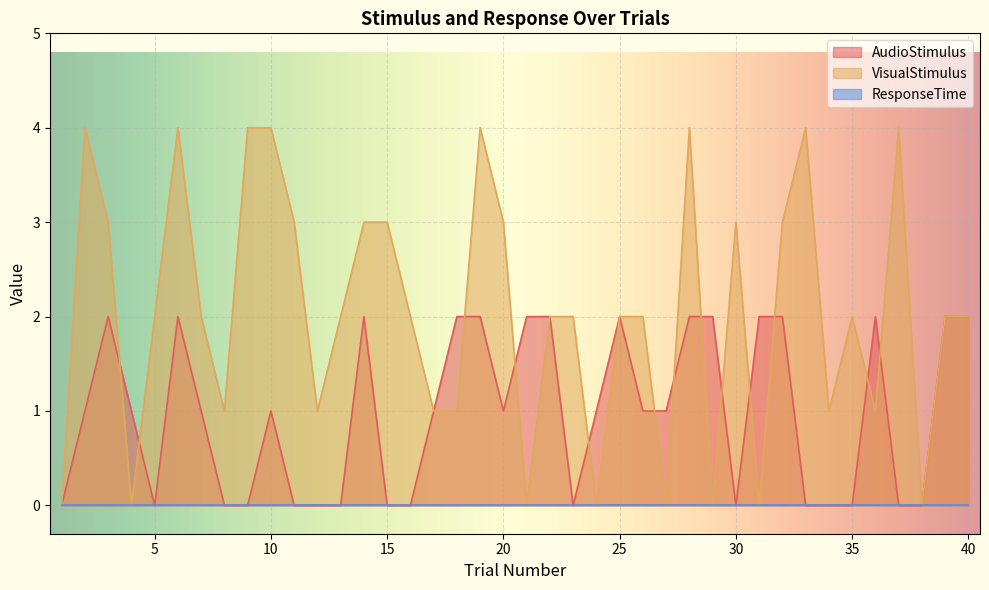

At which category does the chart reach its peak across all series?

2